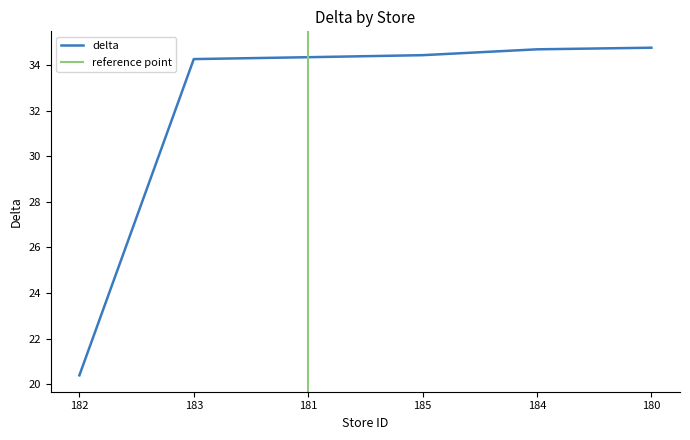

True or false: the data has more than 0 interior local peaks.

False